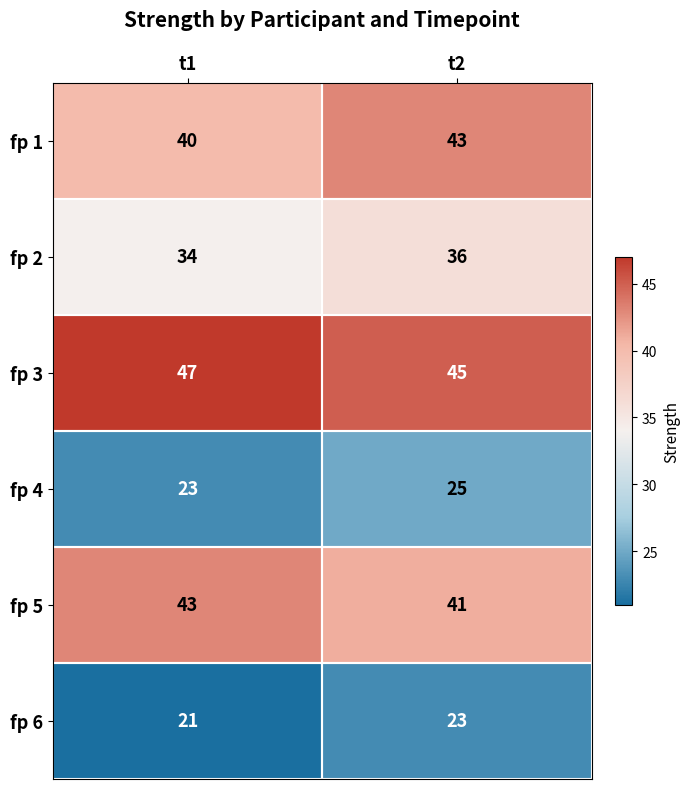

How many distinct data groups are displayed?

6